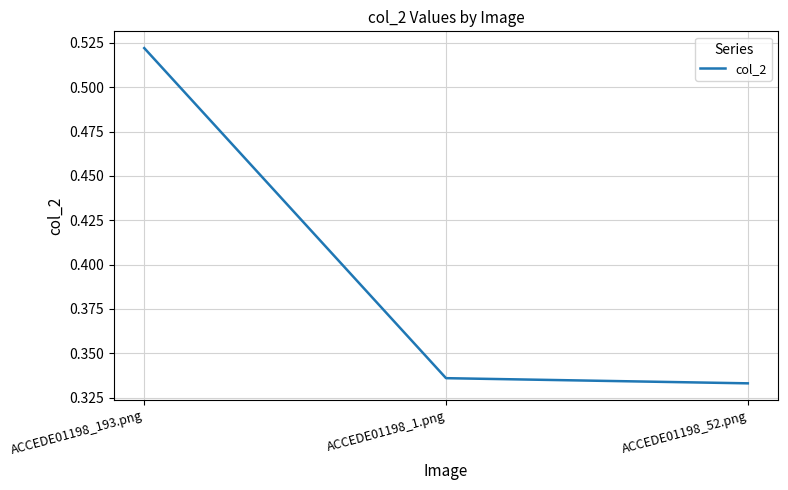

Which category has the highest value across all series?

ACCEDE01198_193.png